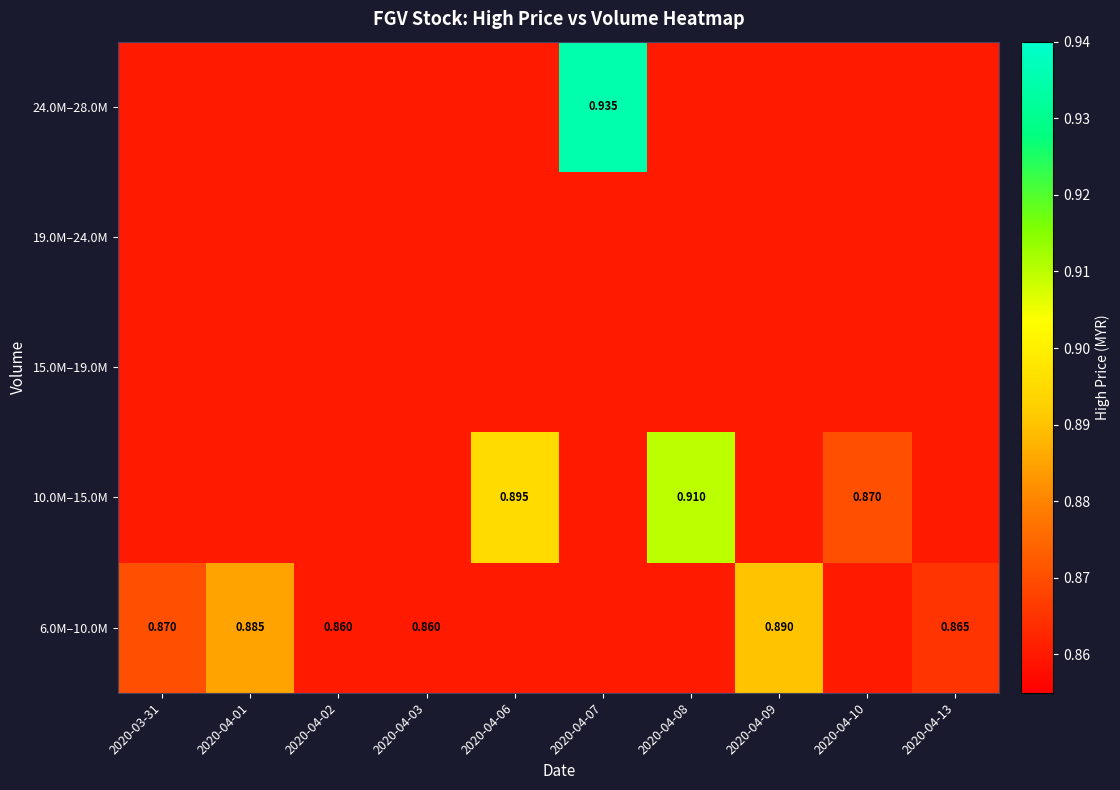

At how many categories does at least one series exceed 0?

10